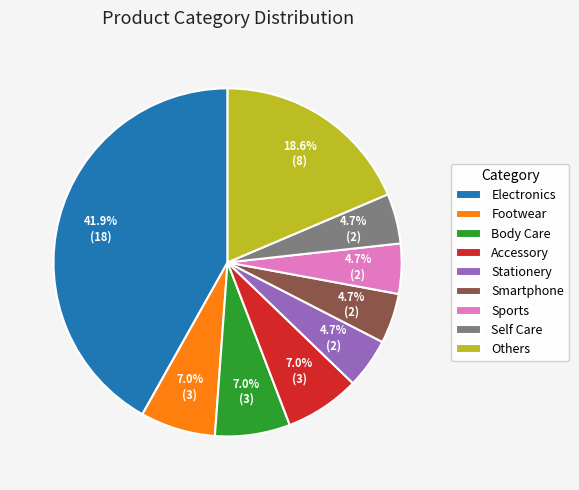

To the nearest percent, what is the average slice percentage?

11%